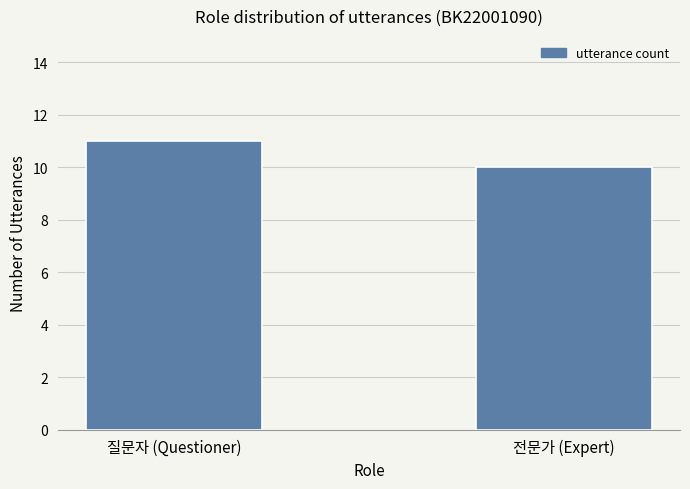

Rank the categories by value from lowest to highest.

전문가 (Expert), 질문자 (Questioner)